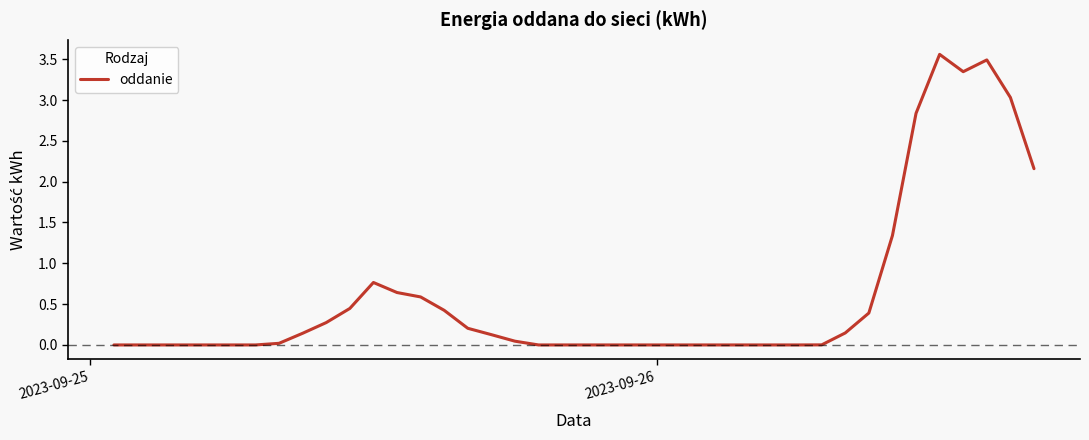

How many series are shown in this chart?

1